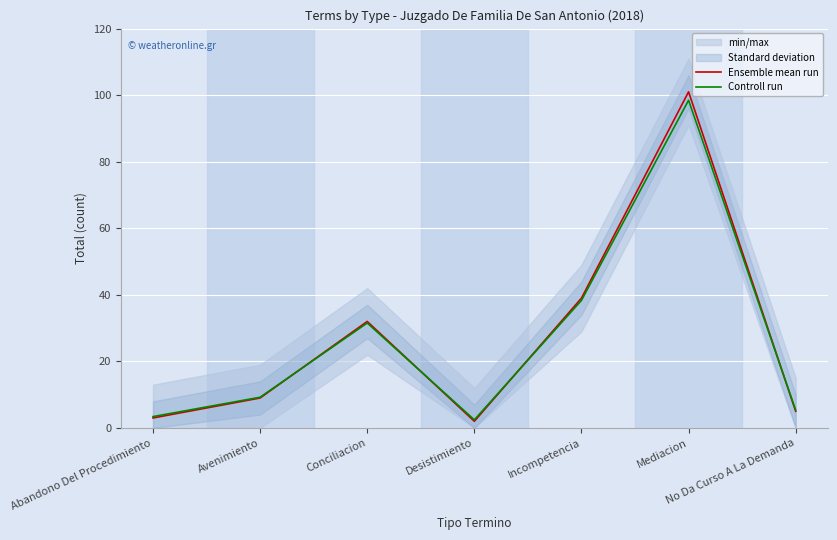

Where is Controll run nearest to the value 50?

Incompetencia